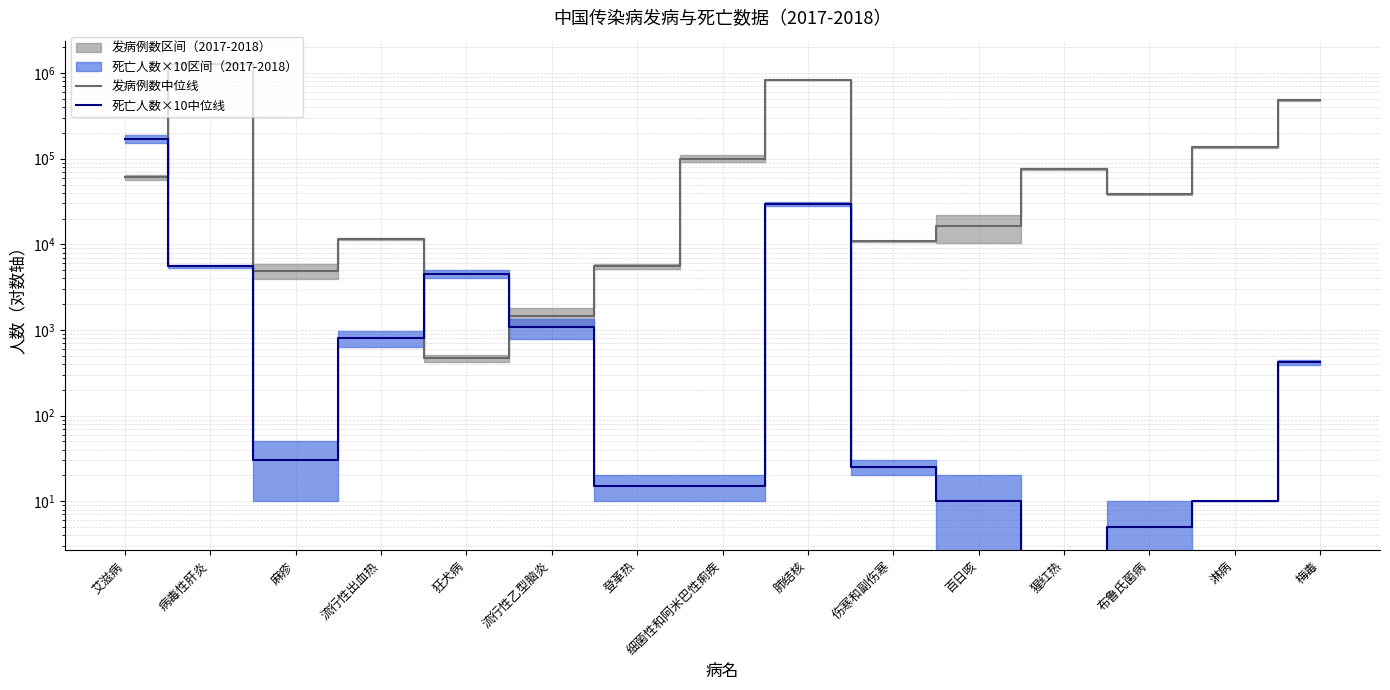

What is the total value across all series at 梅毒?

485783.5